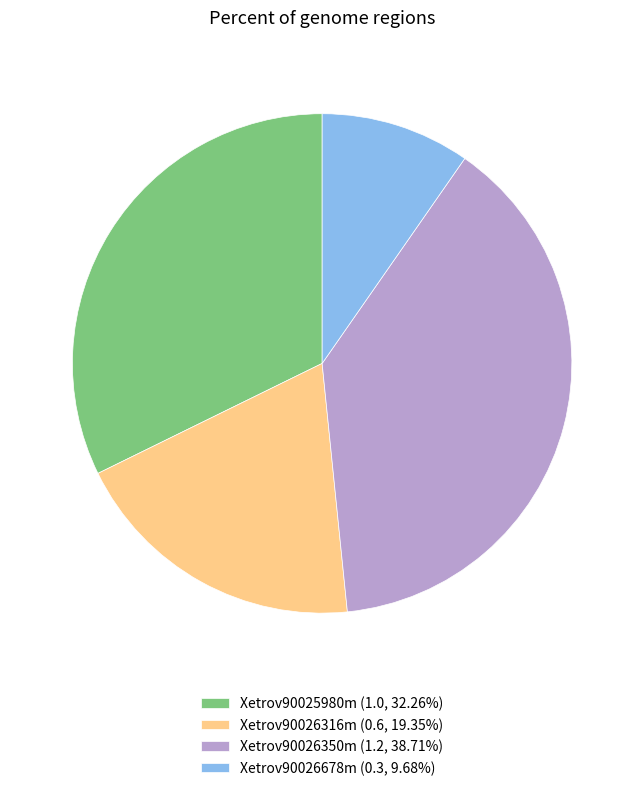

Do Xetrov90026350m (1.2, 38.71%) and Xetrov90026678m (0.3, 9.68%) together represent more than half of the pie?

No